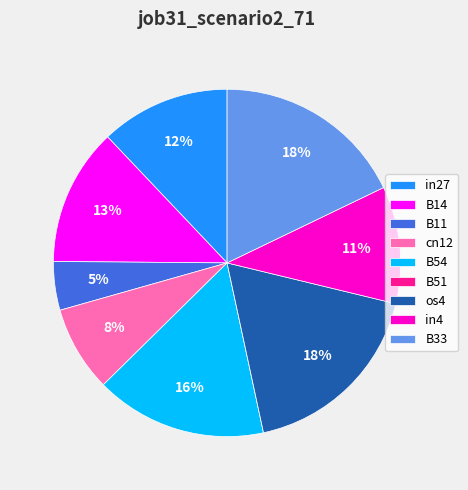

To the nearest percent, what is the difference between the largest and smallest slice percentages?

18%